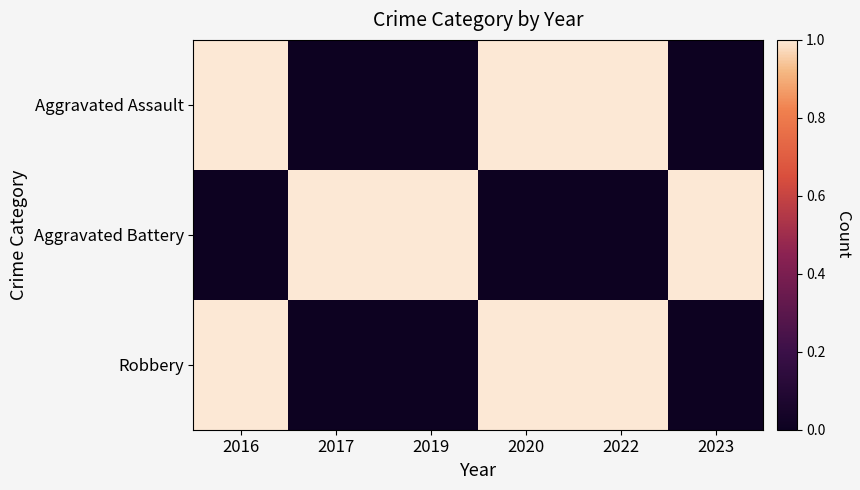

At which category is the sum across all series the highest?

2016